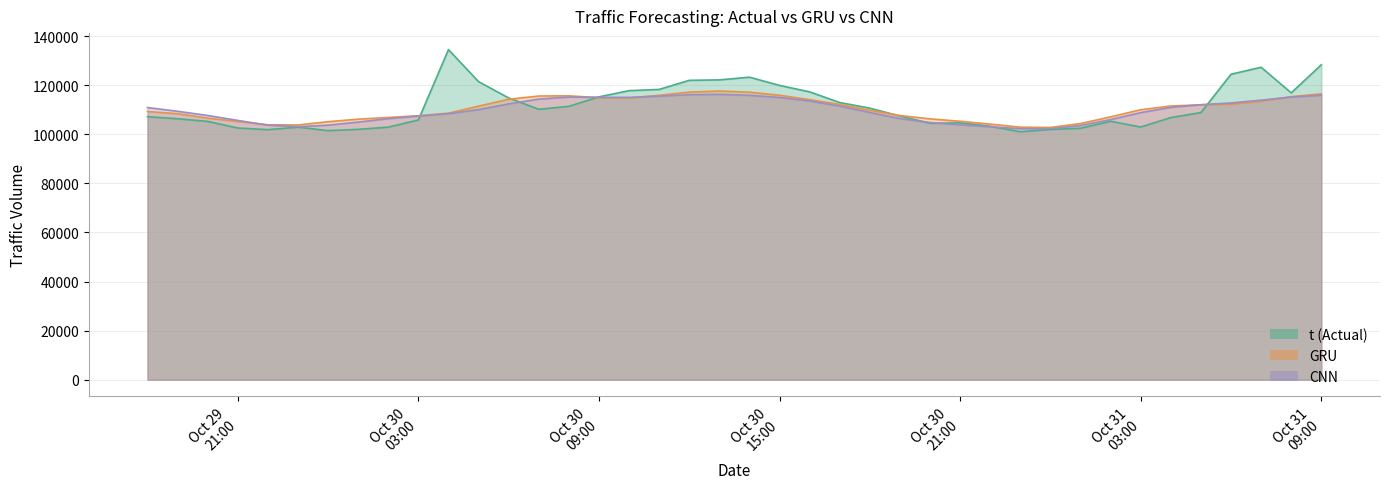

How many interior local valleys does the t series have?

7